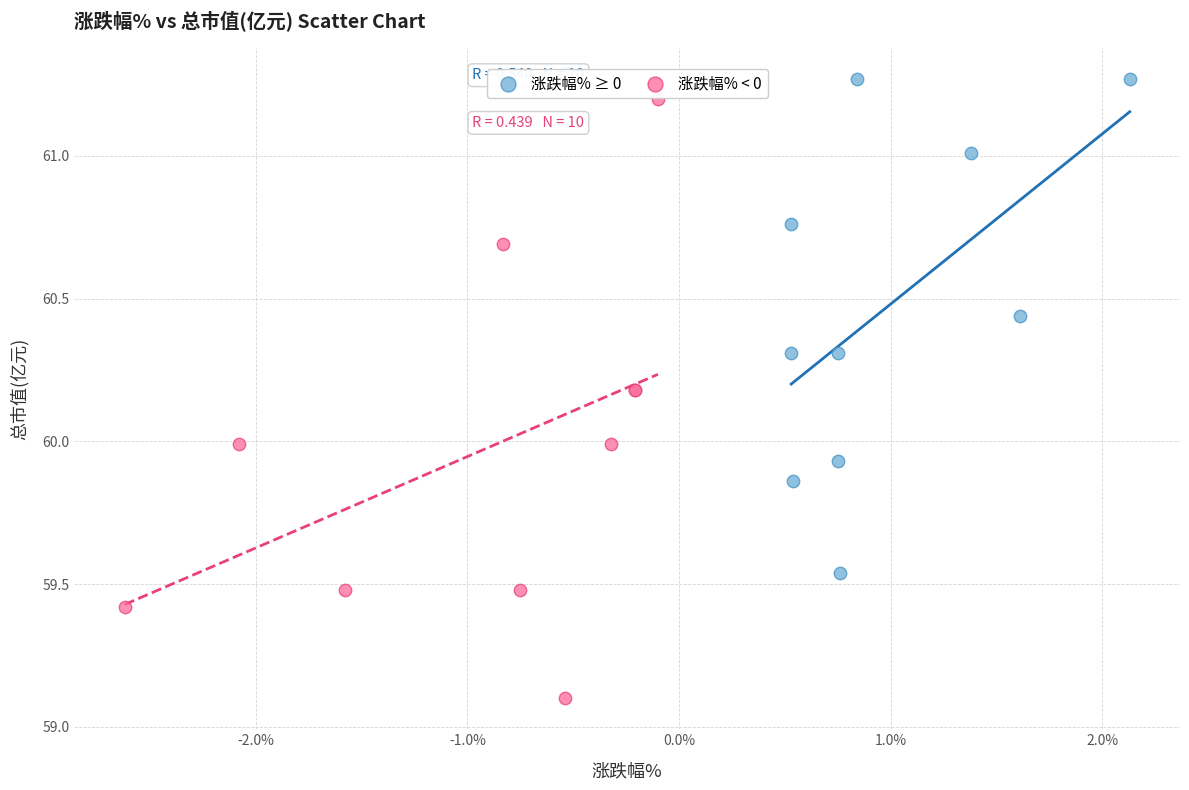

Which series contains the lowest Y value?

涨跌幅% < 0